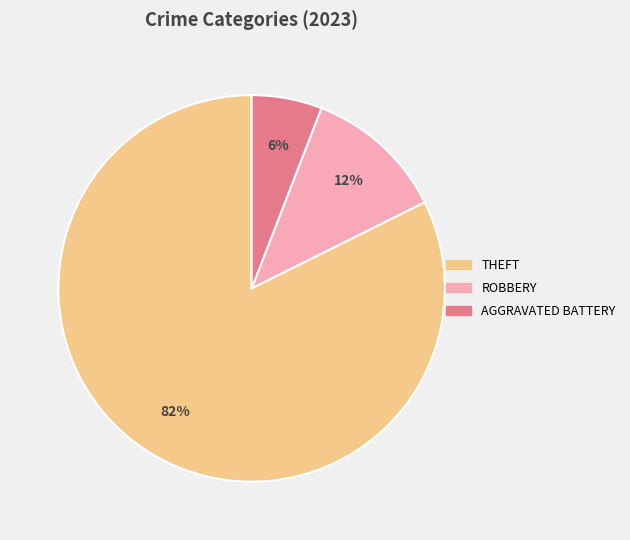

To the nearest percent, what is the difference between the largest and smallest slice percentages?

76%